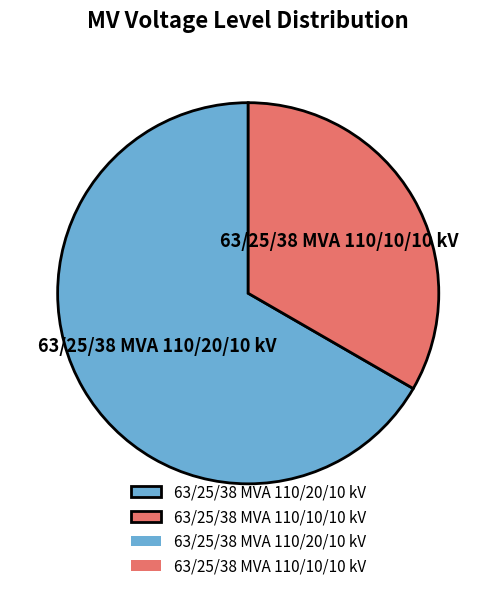

How many slices are in this pie chart?

2